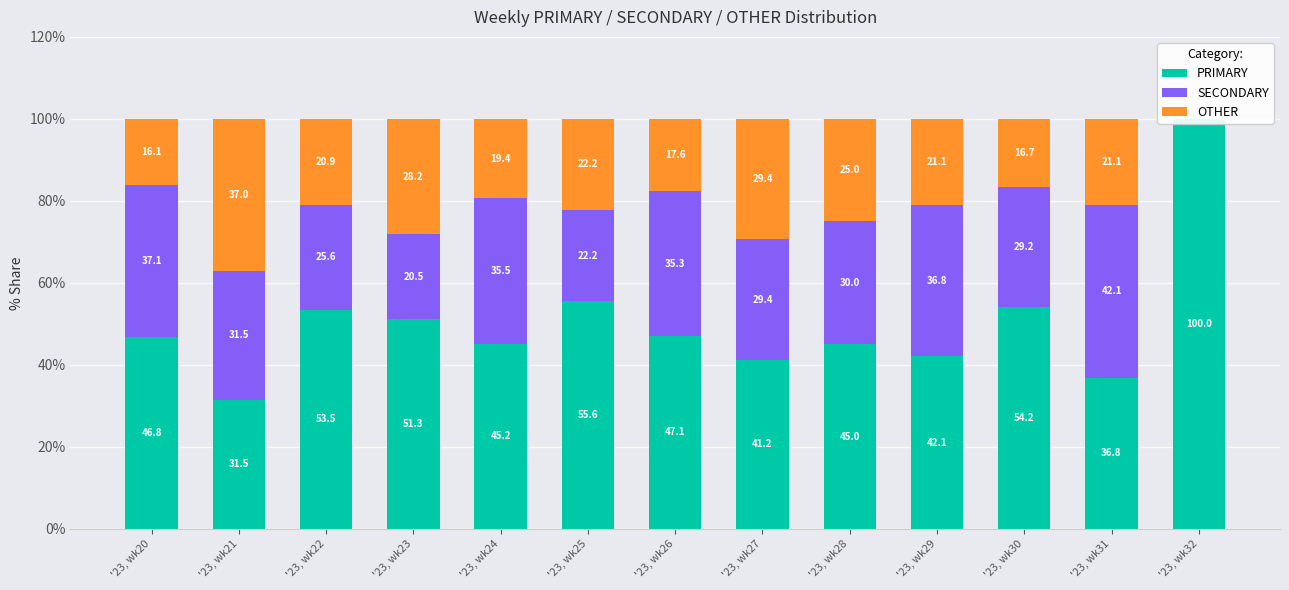

What is the difference between the maximum and second lowest values in the SECONDARY series?

21.6